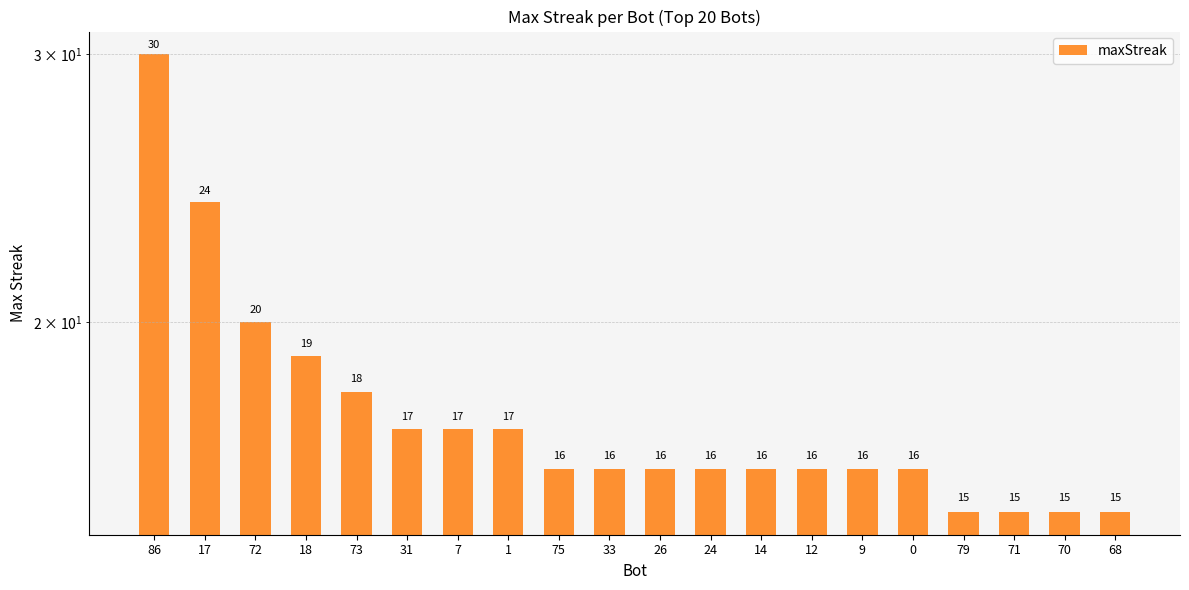

List the labels in order of value, largest first.

86, 17, 72, 18, 73, 31, 7, 1, 75, 33, 26, 24, 14, 12, 9, 0, 79, 71, 70, 68